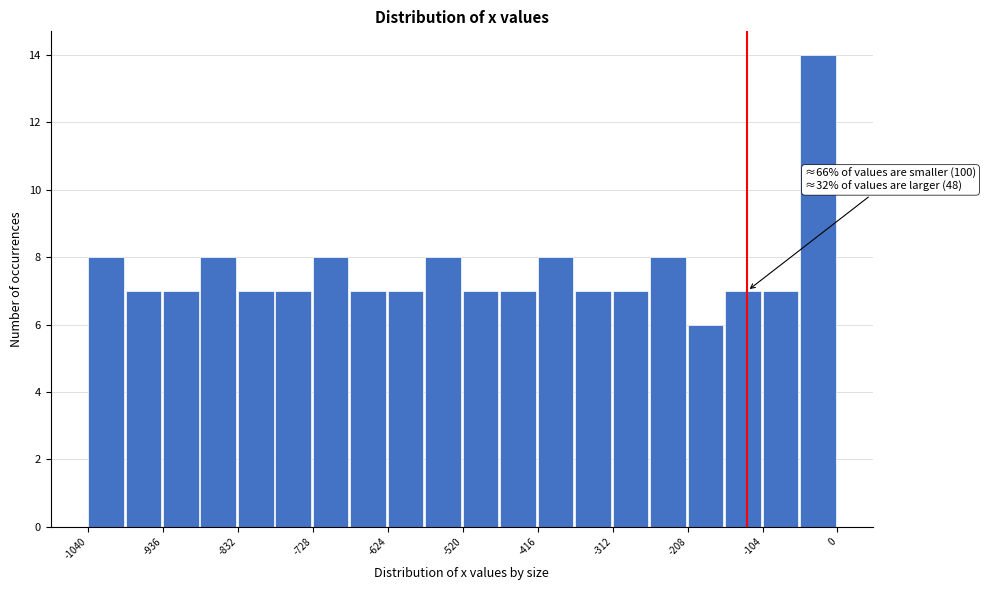

Around what value on the x-axis is the tallest bar? Give the approximate position of its centre, as read against the axis.

-20